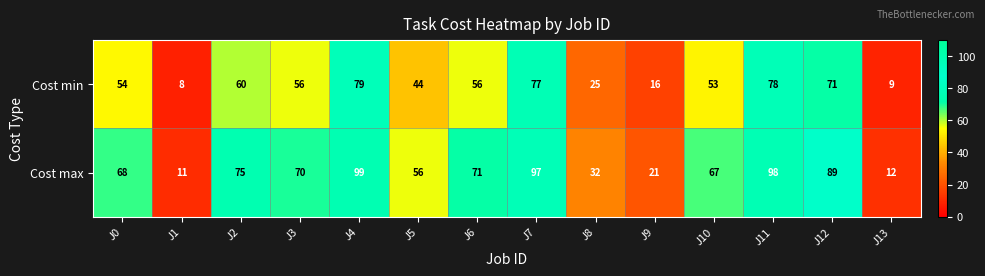

Reading left to right, extract all data points from this chart.

Cost min: 54	8	60	56	79	44	56	77	25	16	53	78	71	9
Cost max: 68	11	75	70	99	56	71	97	32	21	67	98	89	12